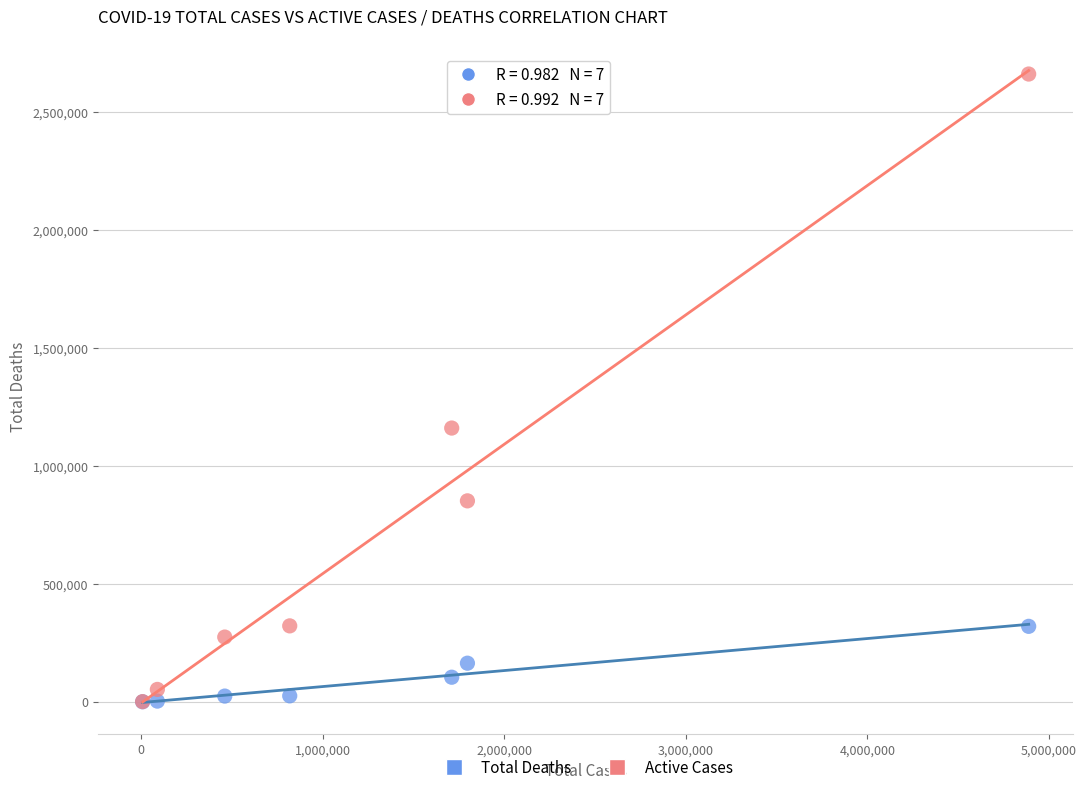

In the Active Cases series, what Y value is closest to 1331757?

1161159